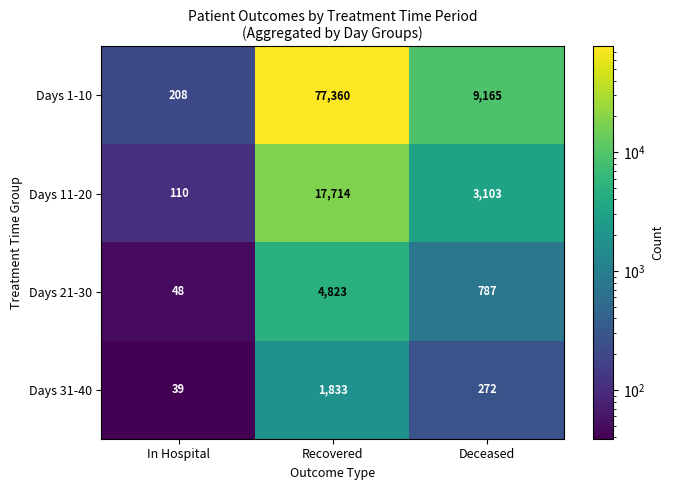

Is it true that Days 1-10 equals 43607 at Recovered?

False